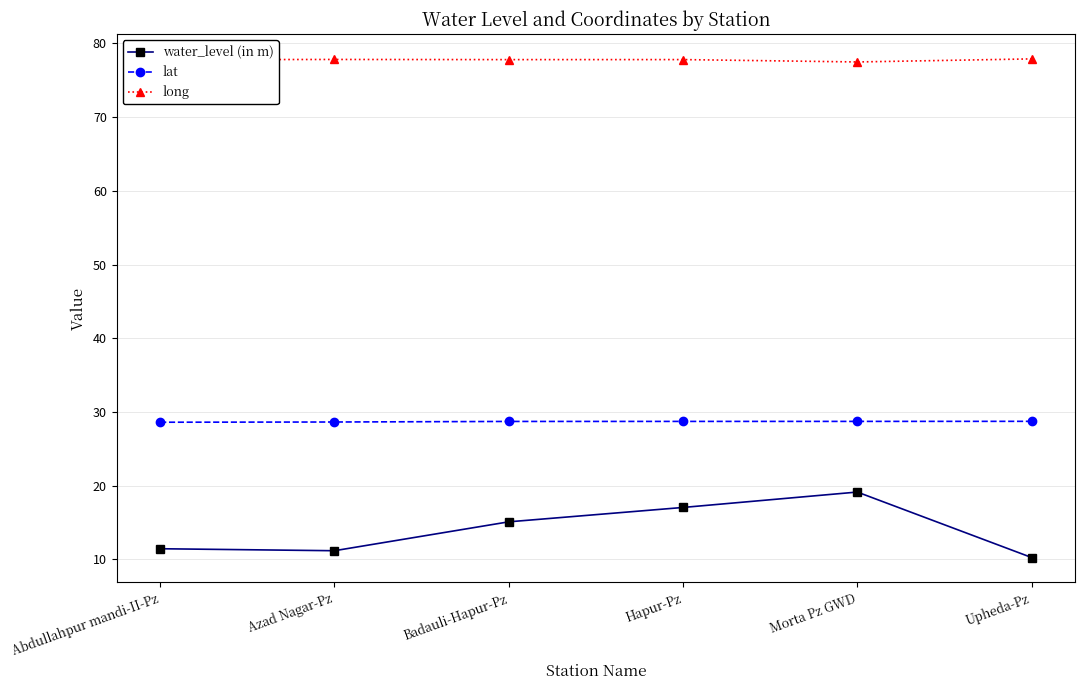

True or false: long and lat cross at least once.

False